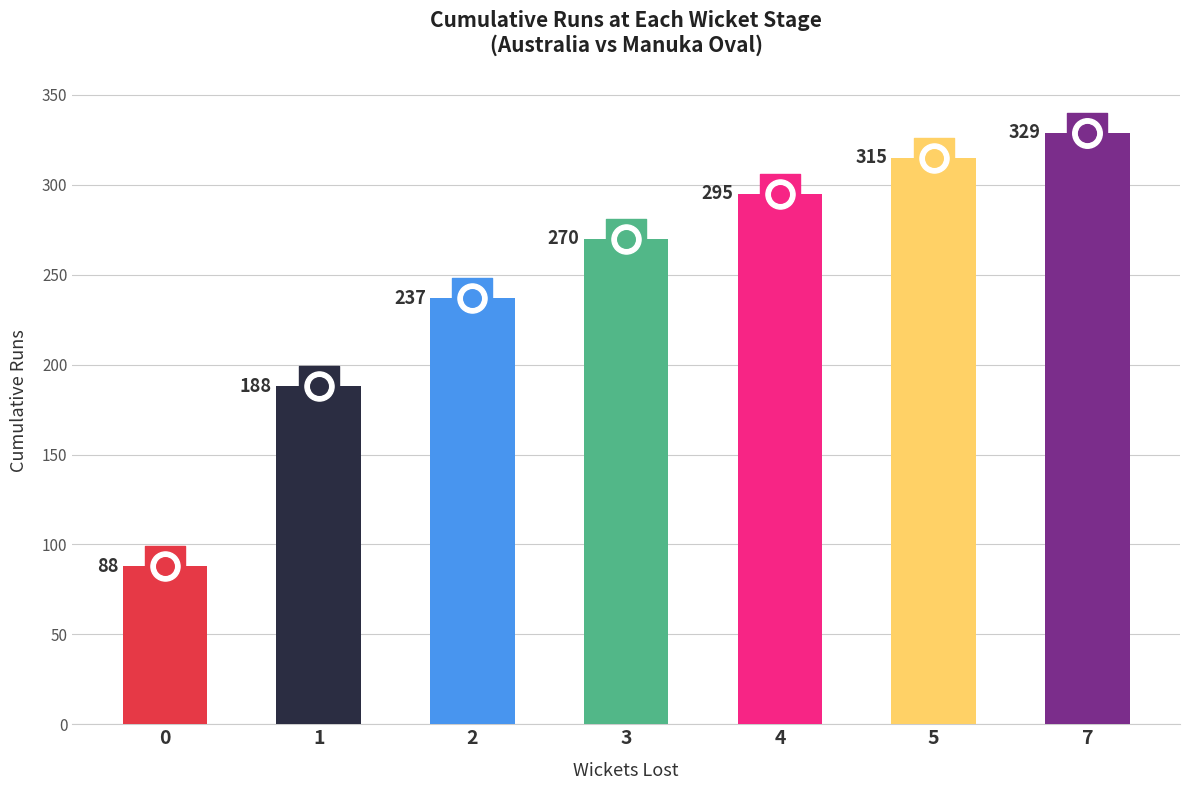

Approximately how many times larger is the value at 7 compared to 4?

1.1